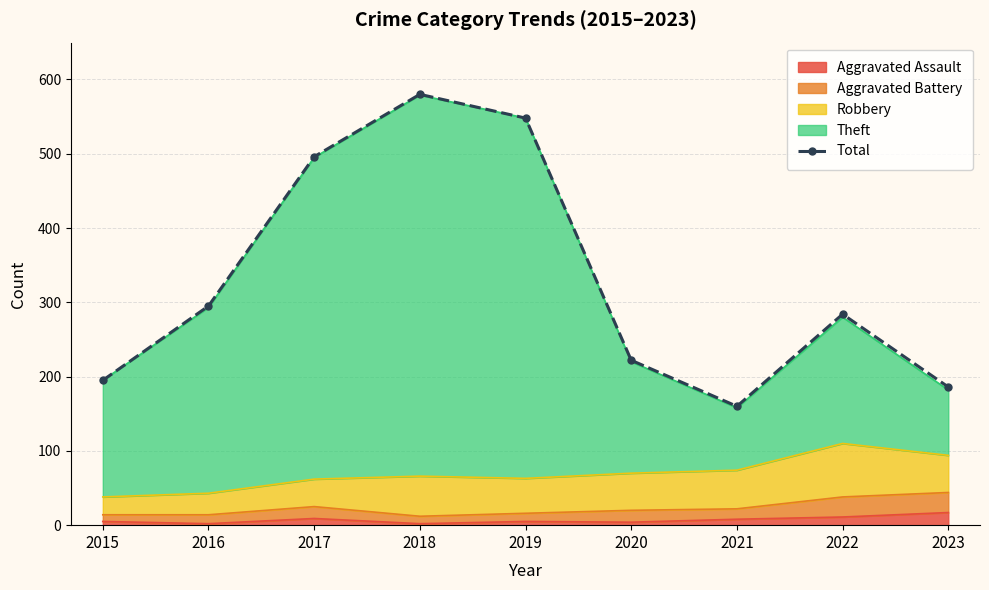

Between 2019 and 2018, which is larger?

2018